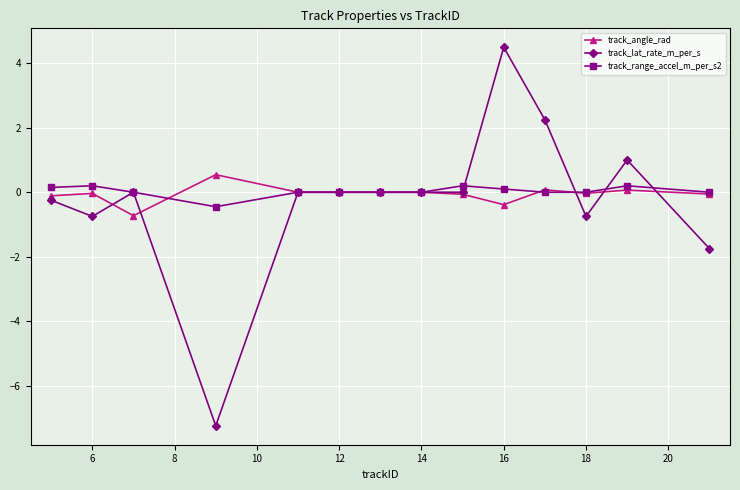

What is the minimum value for track_angle_rad?

-0.7